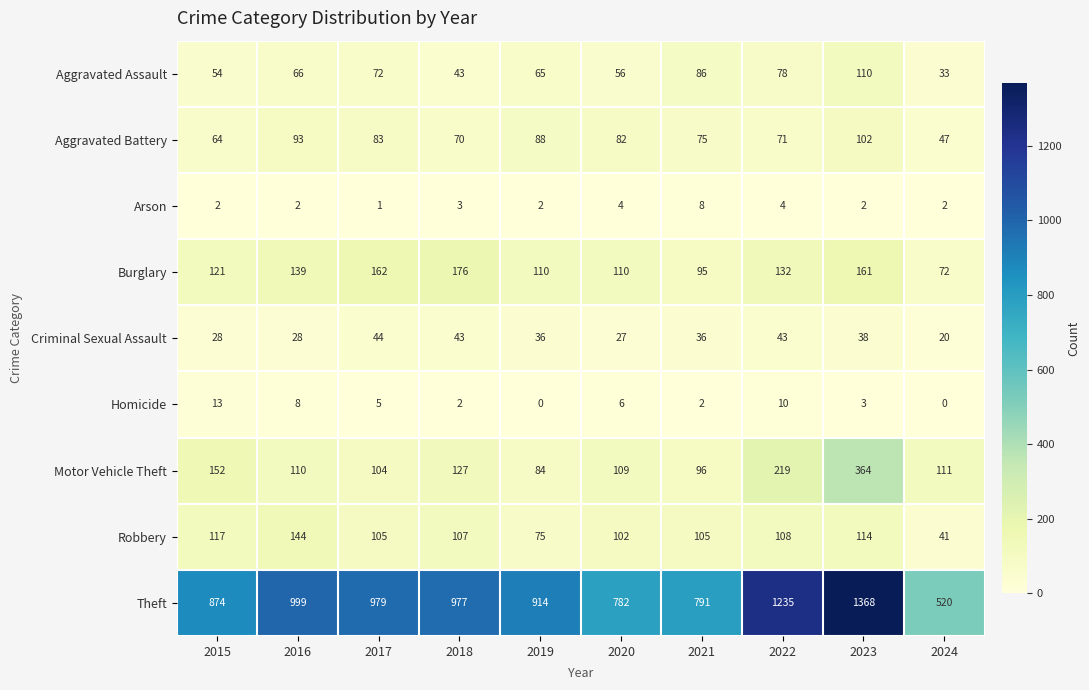

What is the sum of the Homicide values at 2022 and 2021?

12